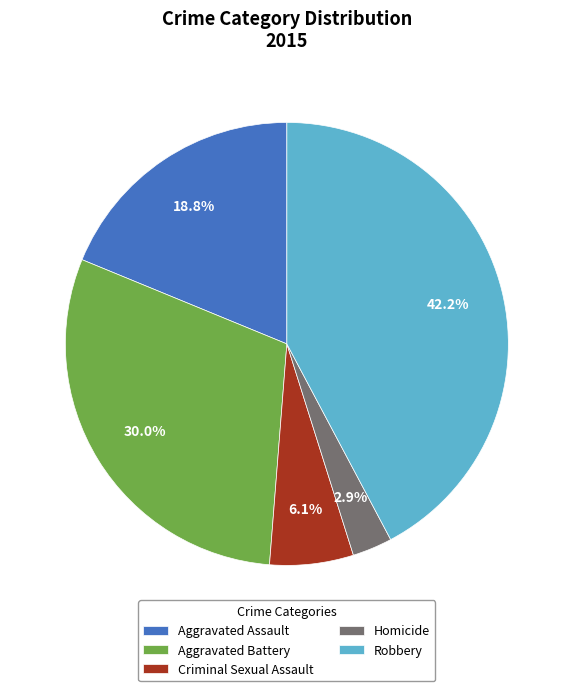

How much of the chart is everything except Aggravated Battery?

70.0%